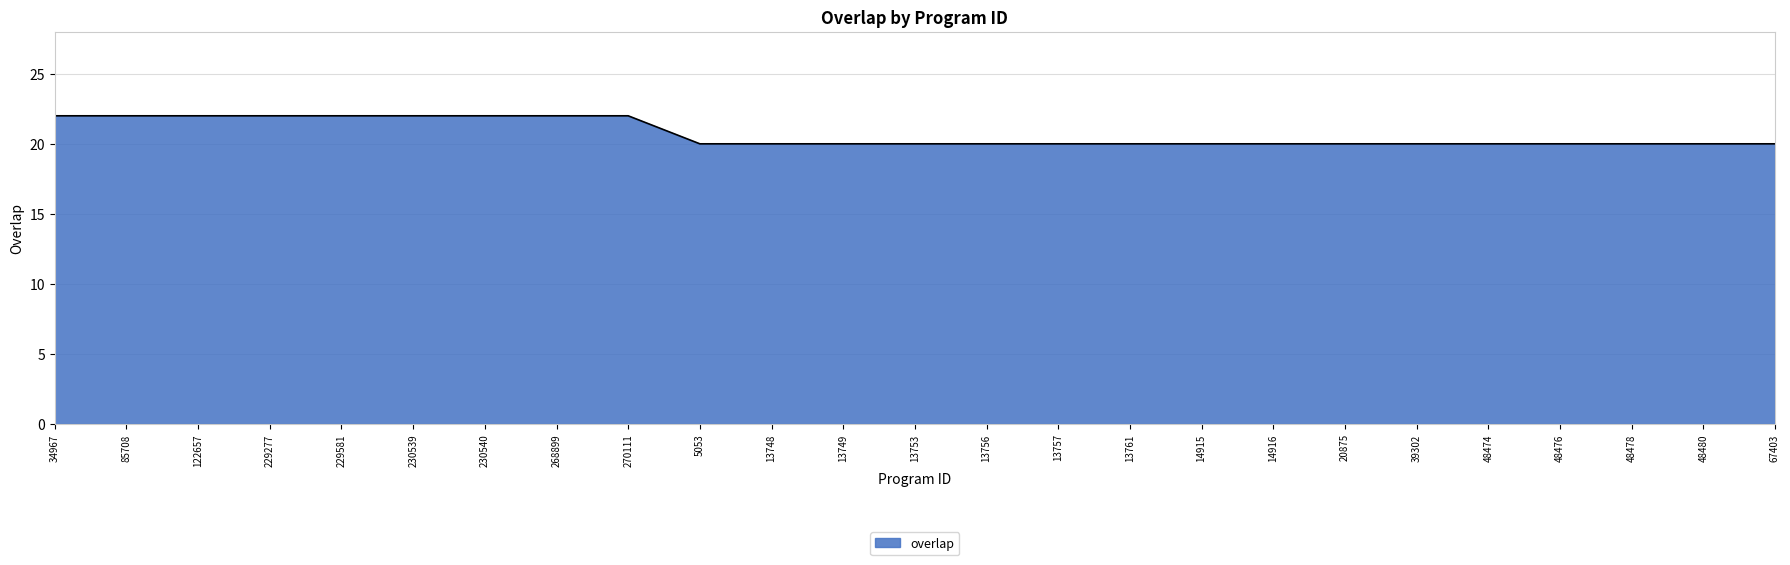

What is the maximum value shown in the chart?

22